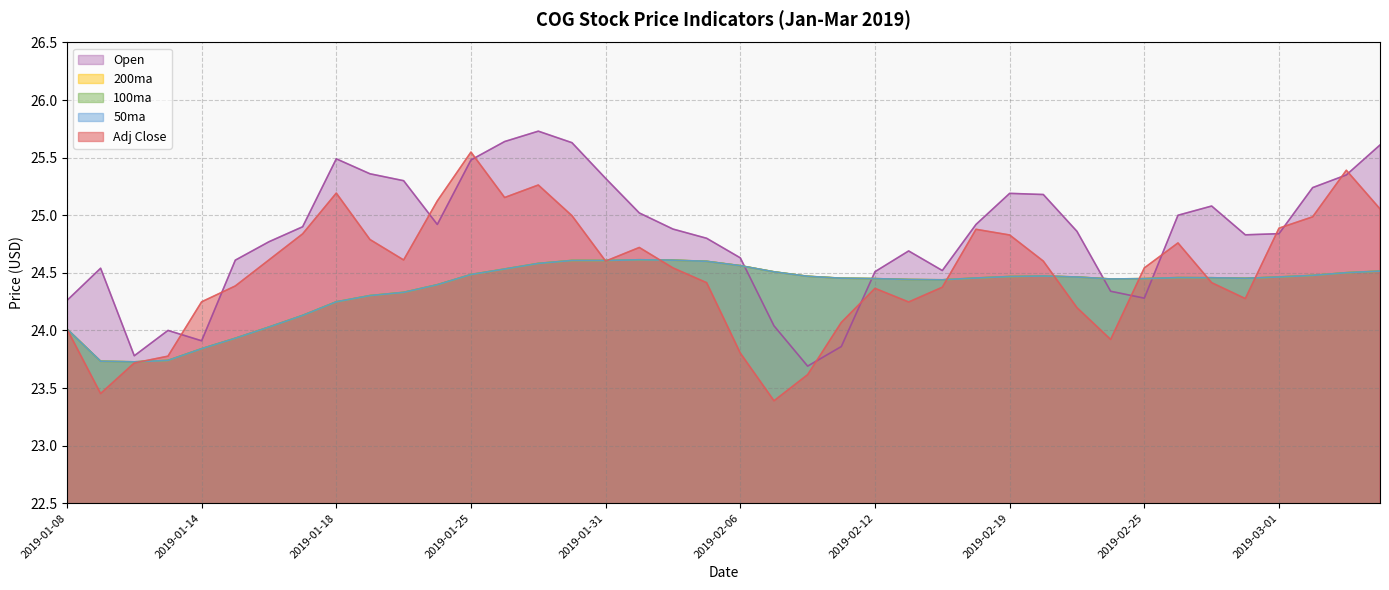

At which category is the sum across all series the highest?

2019-01-29